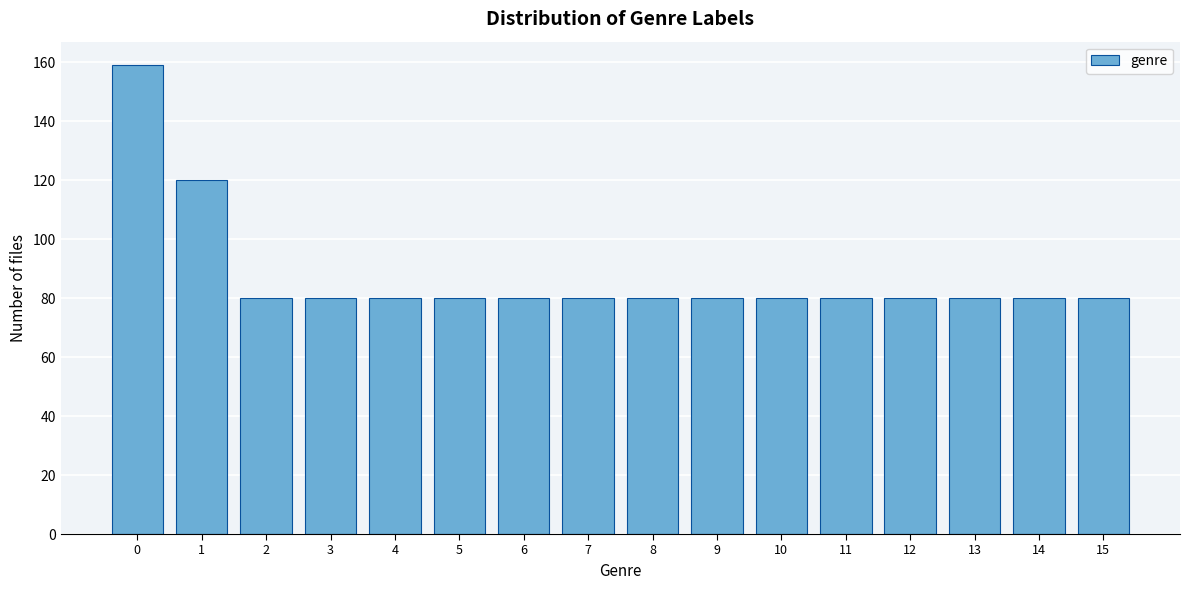

Reading left to right, list all the values displayed in this chart.

159	120	80	80	80	80	80	80	80	80	80	80	80	80	80	80